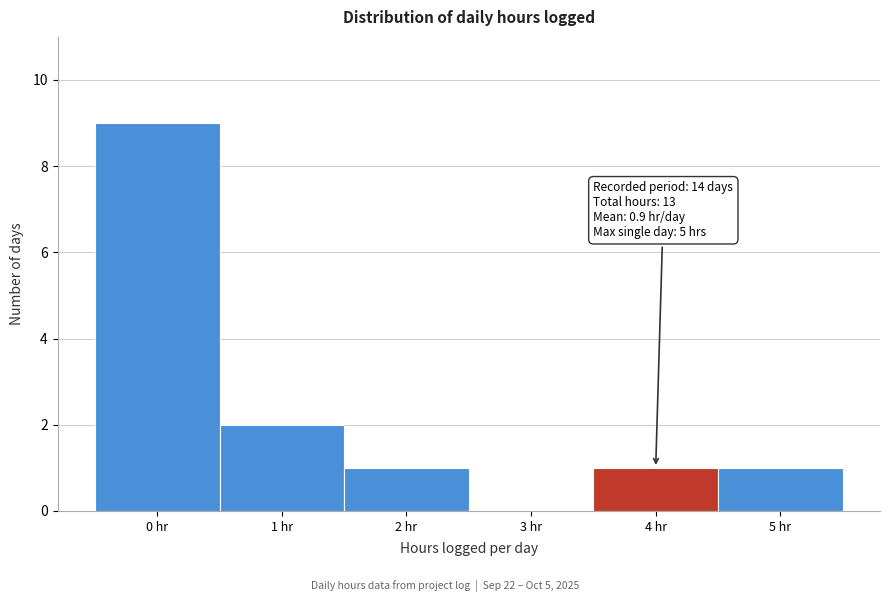

Which range on the x-axis has the tallest bar?

-0.5 to 0.5